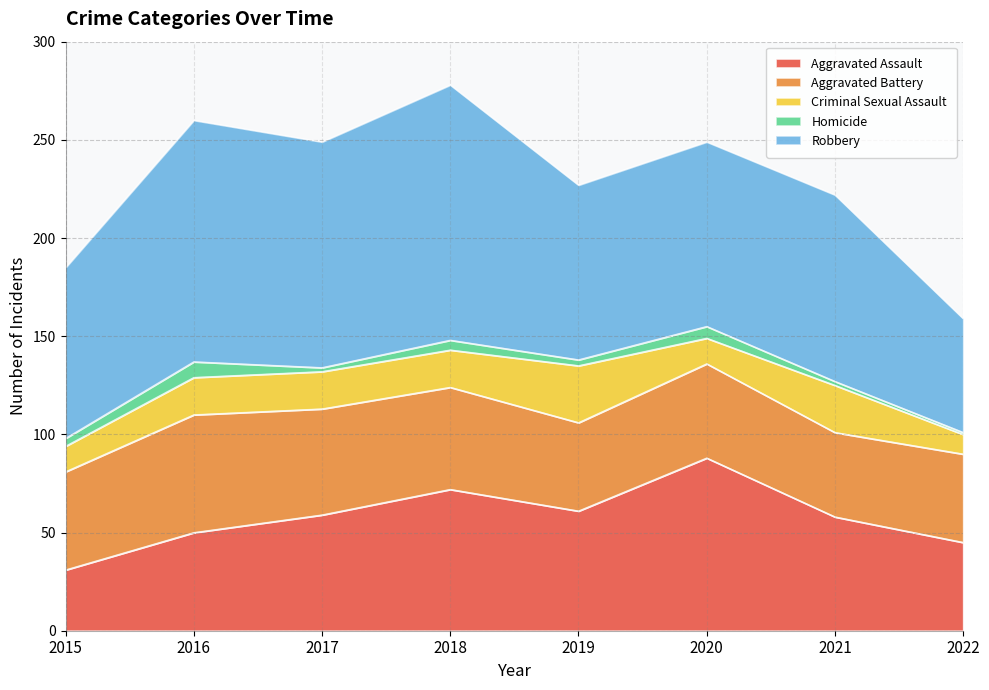

Reading left to right, what are all the values shown in this chart?

Aggravated Assault: 2015=31	2016=50	2017=59	2018=72	2019=61	2020=88	2021=58	2022=45
Aggravated Battery: 2015=50	2016=60	2017=54	2018=52	2019=45	2020=48	2021=43	2022=45
Criminal Sexual Assault: 2015=13	2016=19	2017=19	2018=19	2019=29	2020=13	2021=24	2022=10
Homicide: 2015=4	2016=8	2017=2	2018=5	2019=3	2020=6	2021=2	2022=1
Robbery: 2015=87	2016=123	2017=115	2018=130	2019=89	2020=94	2021=95	2022=58